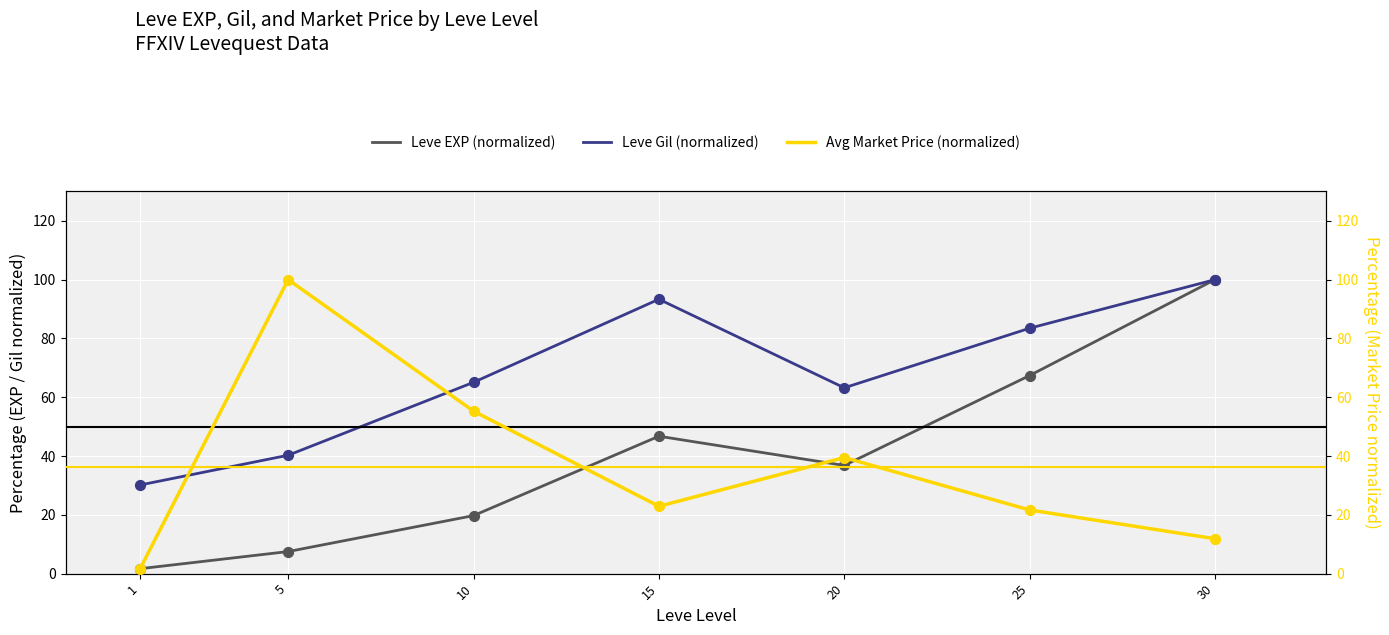

What are all the series names shown in the legend?

Leve EXP (normalized), Leve Gil (normalized), Avg Market Price (normalized)